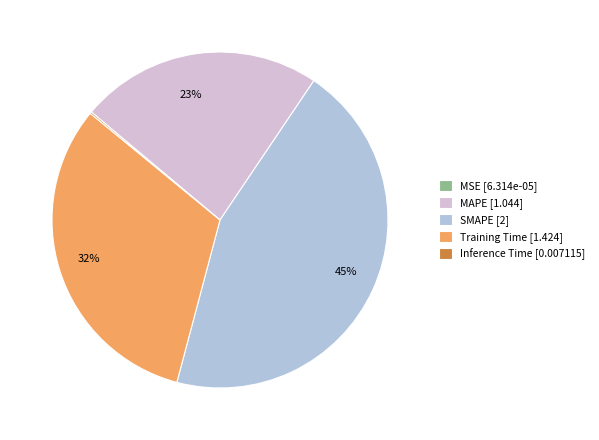

True or false: Training Time [1.424] accounts for 32% of the total.

True